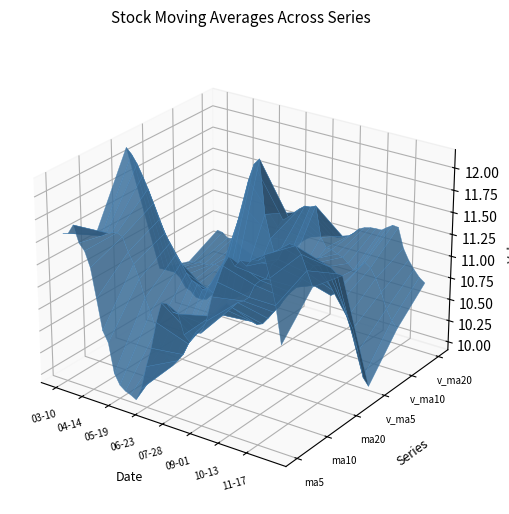

Which series has the widest spread of values?

v_ma5